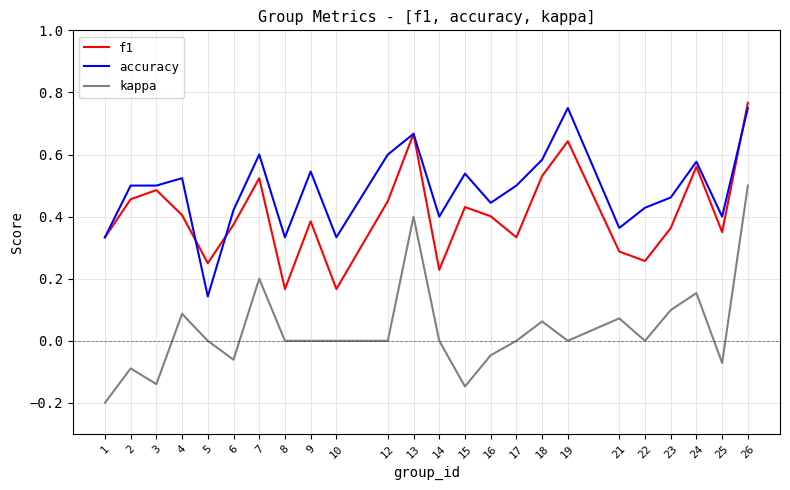

True or false: kappa and accuracy cross at least once.

False